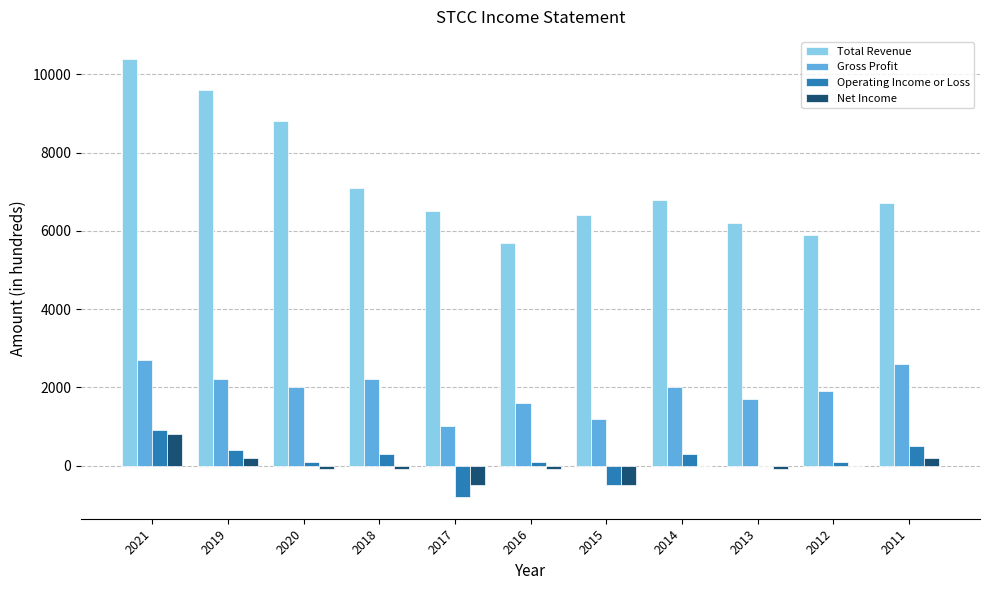

Is the value of Net Income at 2014 greater than the value of Gross Profit at 2019?

No